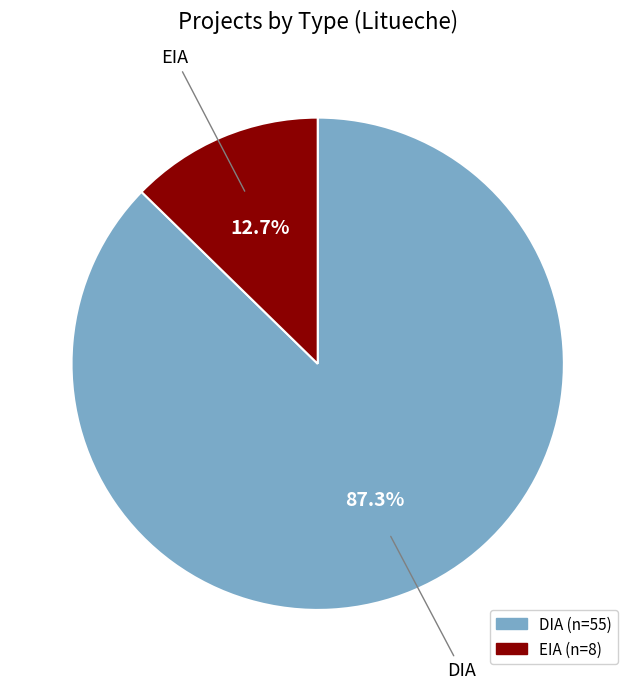

What percentage is the EIA slice, to the nearest percent?

13%